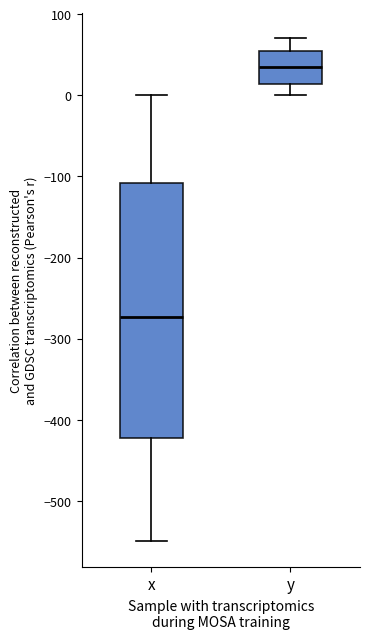

Reading left to right, transcribe this box plot: for each box, give where its median line is, the range the box spans, and where its two whiskers end, as read against the y-axis. The values are not printed on the chart, so give them approximately, as read against the axis.

x: median -270, box -420 to -110, whiskers -550 to 0
y: median 30, box 10 to 50, whiskers 0 to 70